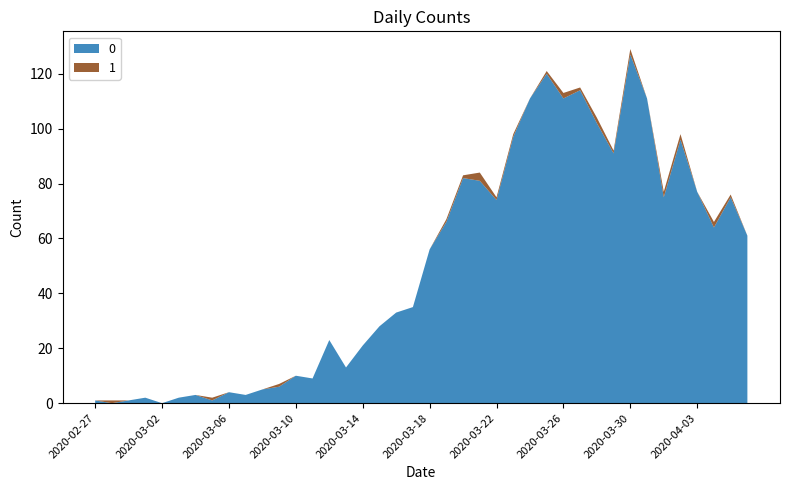

Reading left to right, list all the values displayed in this chart.

0: 1	0	1	2	0	2	3	1	4	3	5	6	10	9	23	13	21	28	33	35	56	66	82	81	74	97	111	120	111	114	102	91	127	111	75	96	77	64	75	61
1: 0	1	0	0	0	0	0	1	0	0	0	1	0	0	0	0	0	0	0	0	0	1	1	3	1	1	0	1	2	1	2	1	2	0	2	2	0	2	1	0